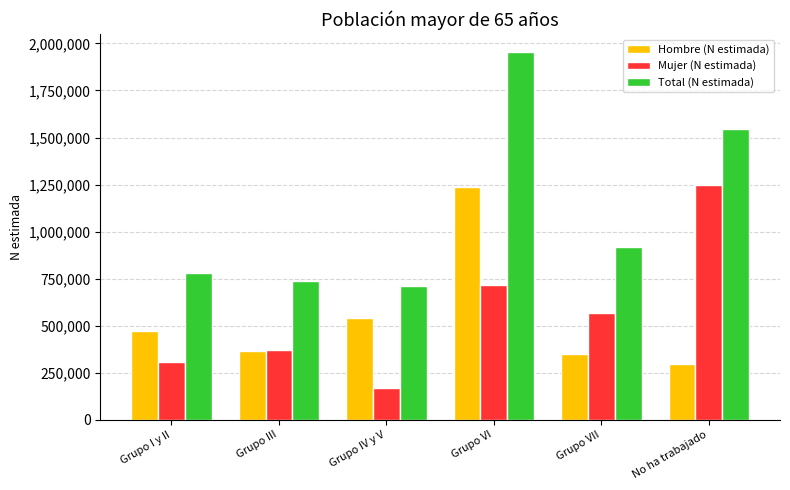

How many categories are shown in the chart?

6